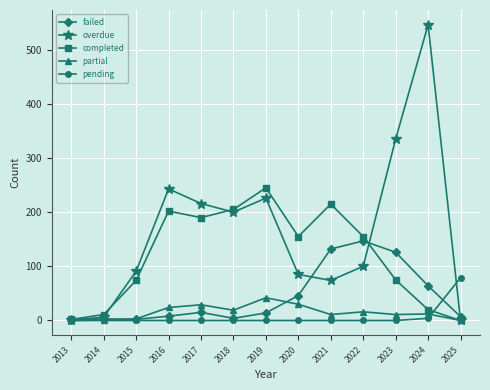

How many lines are shown in the chart?

5